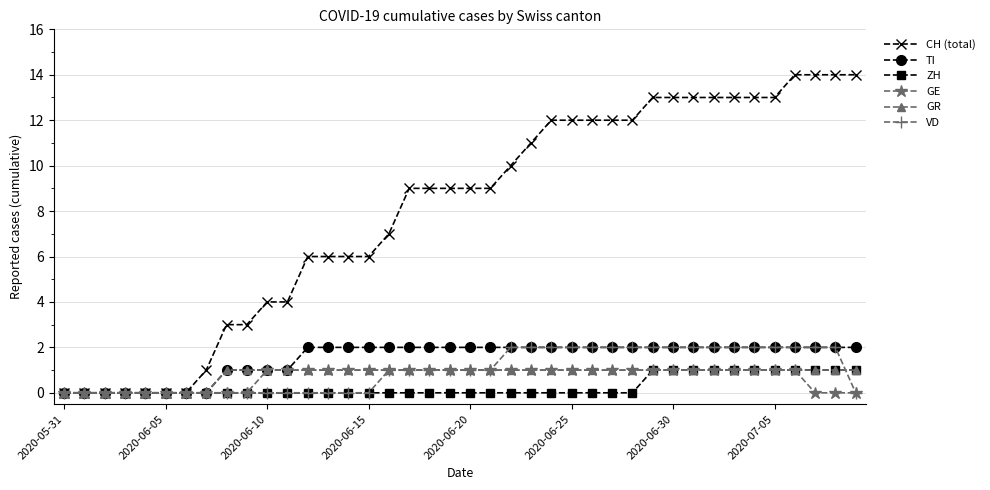

What is the value of the CH (total) point at the 31st from the left?

13